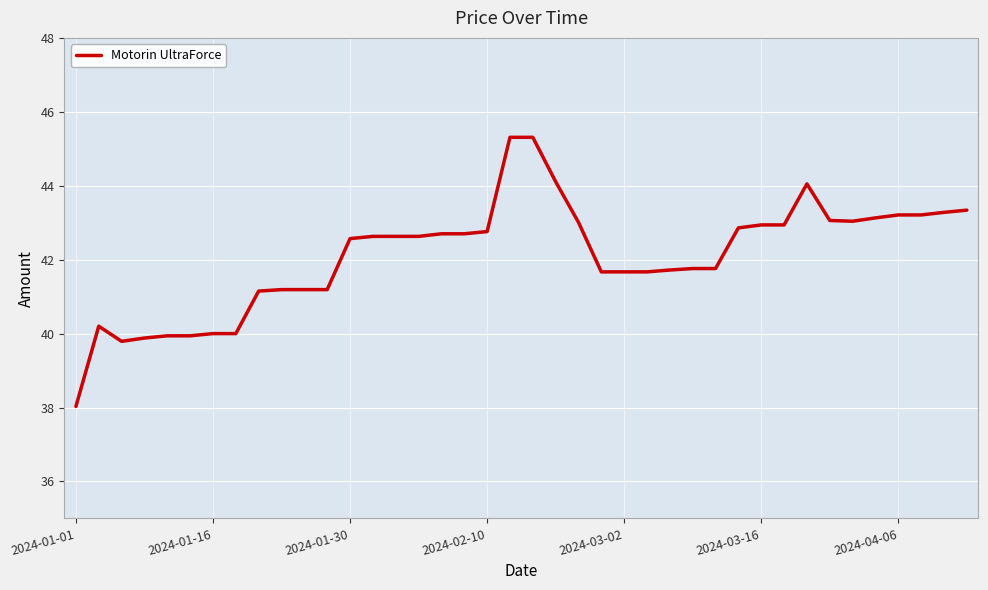

What is the greatest value displayed?

45.3